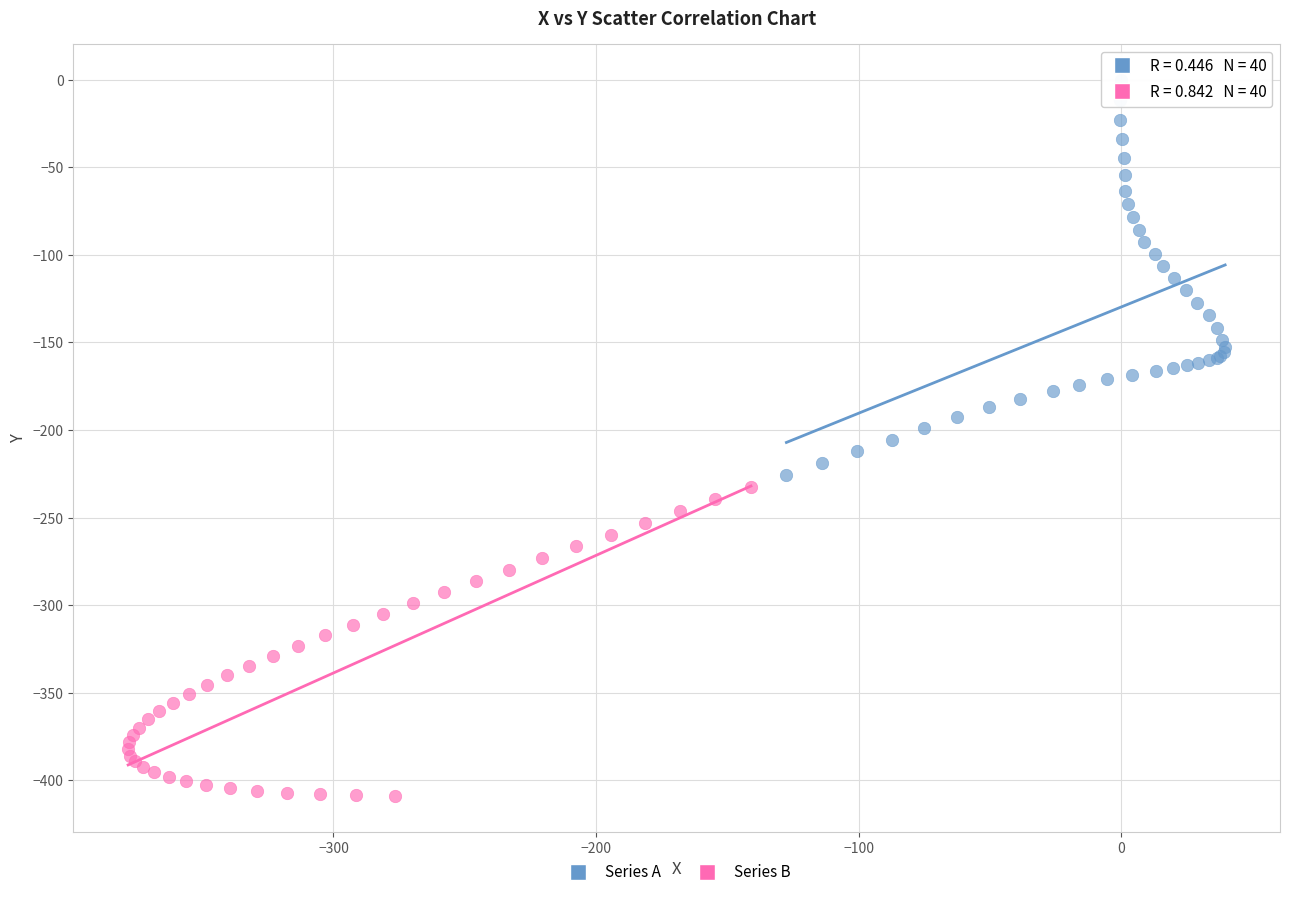

Which series has the widest spread of Y values?

Series A